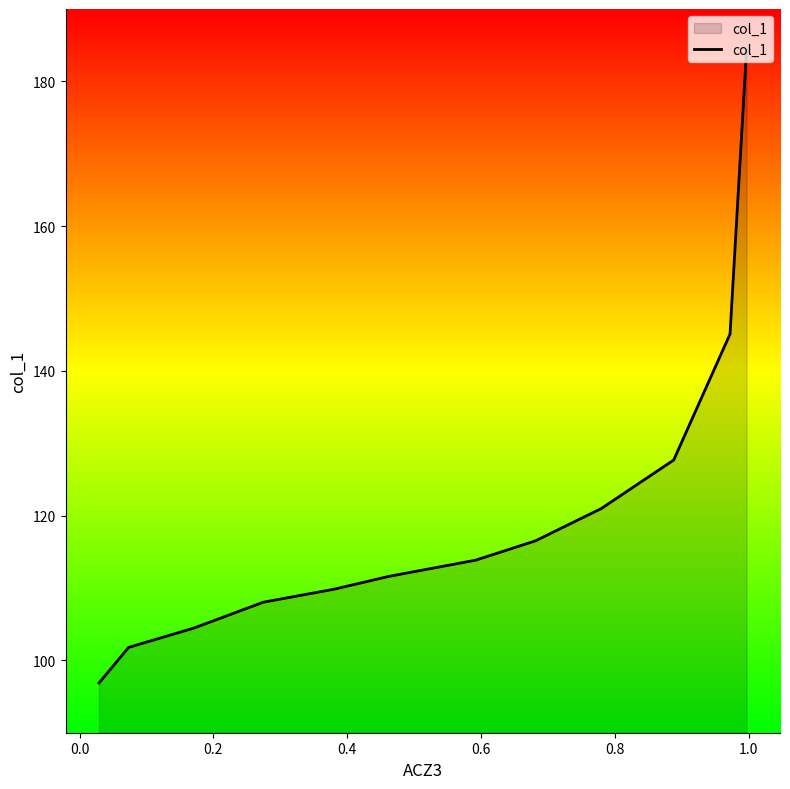

The value at 10 is 51.1. True or false?

False